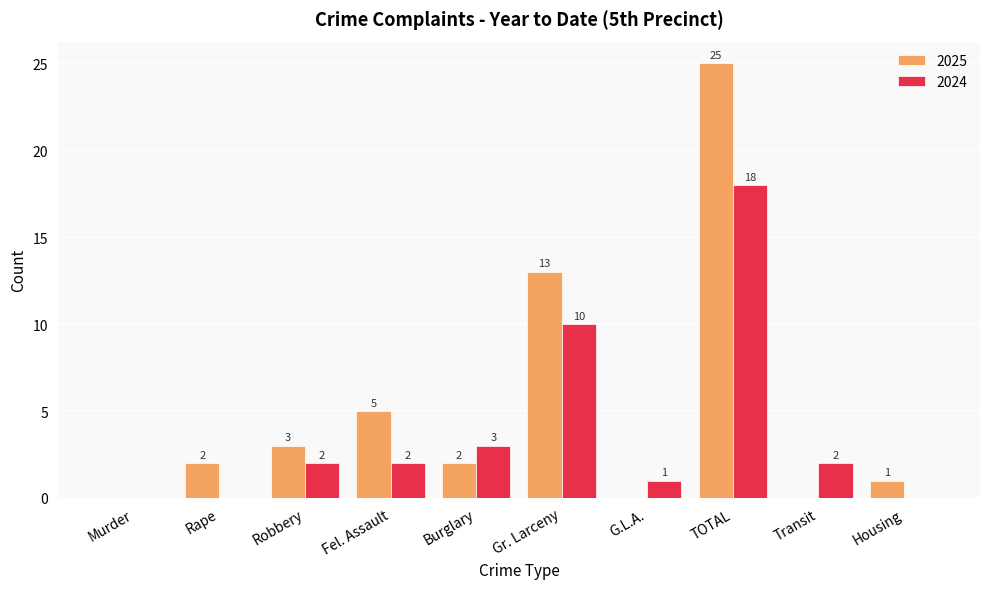

How many positive values does the 2025 series have?

7